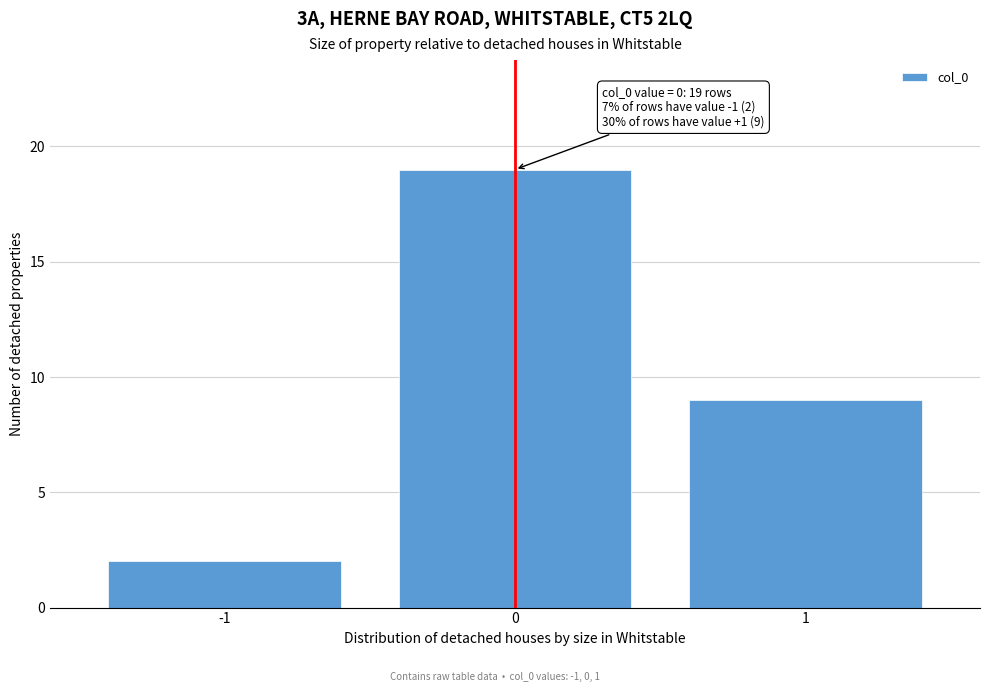

Reading left to right, what are all the values shown in this chart?

-1=2	0=19	1=9